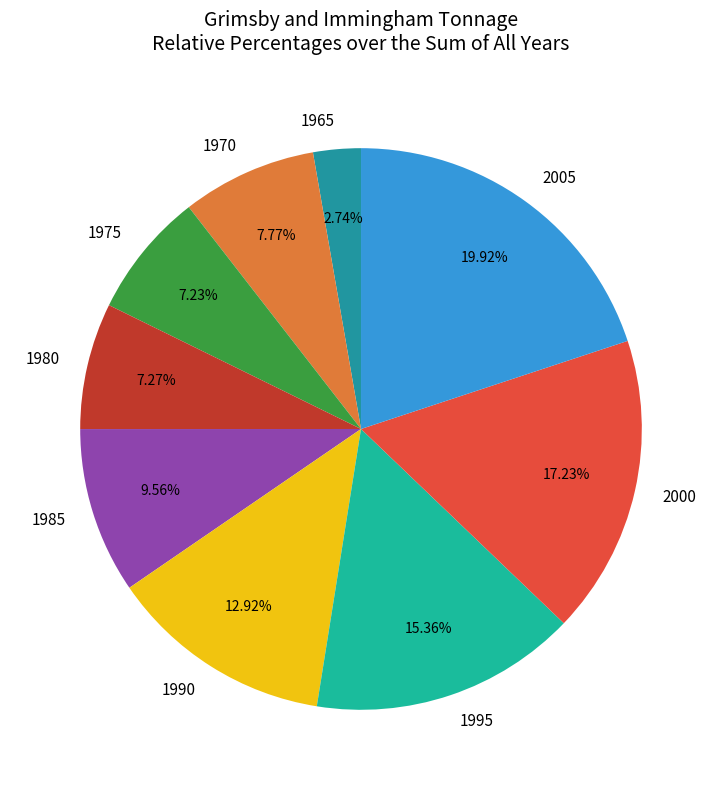

What percentage do 1990 and 2005 together represent?

32.8%